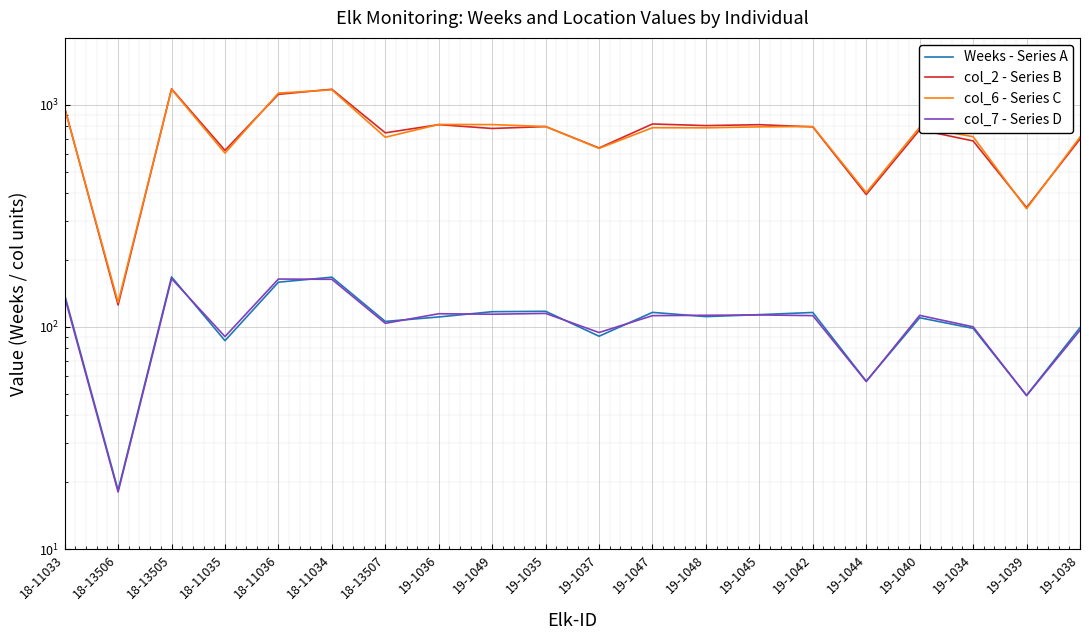

Is this an area chart (filled region under the line)?

No